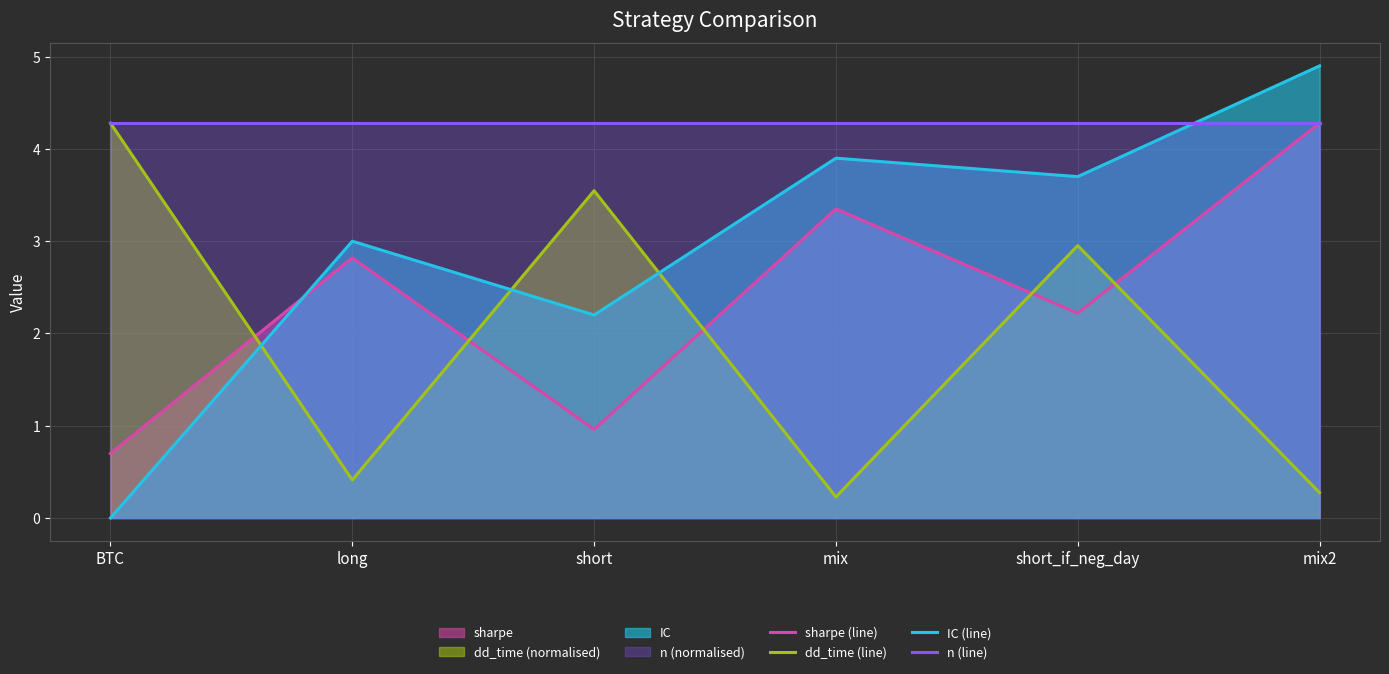

Where does the dd_time (line) series first go above 2?

BTC